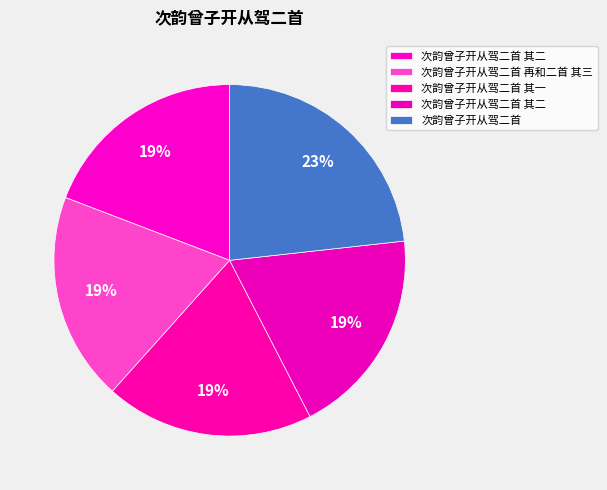

How many segments does this pie chart have?

5